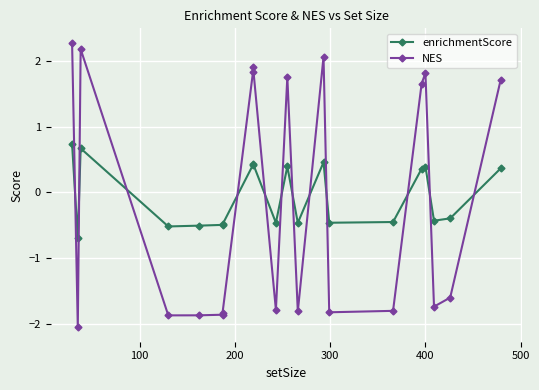

How many lines are shown in the chart?

2